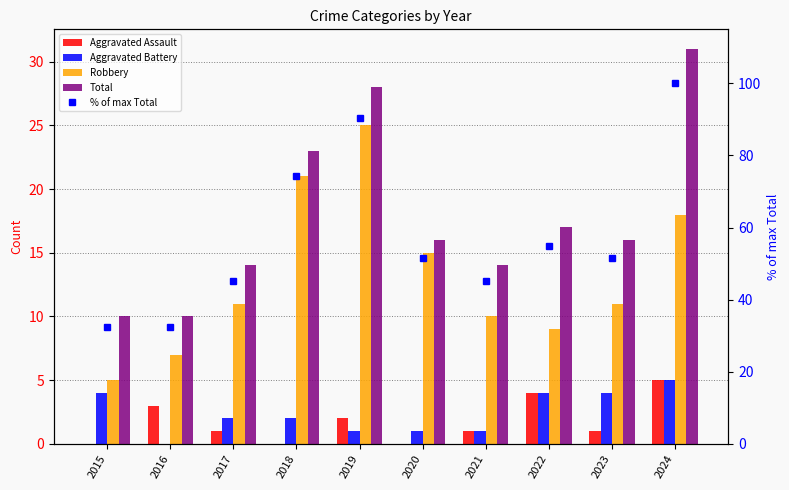

How many values in the Aggravated Battery series exceed 2?

4